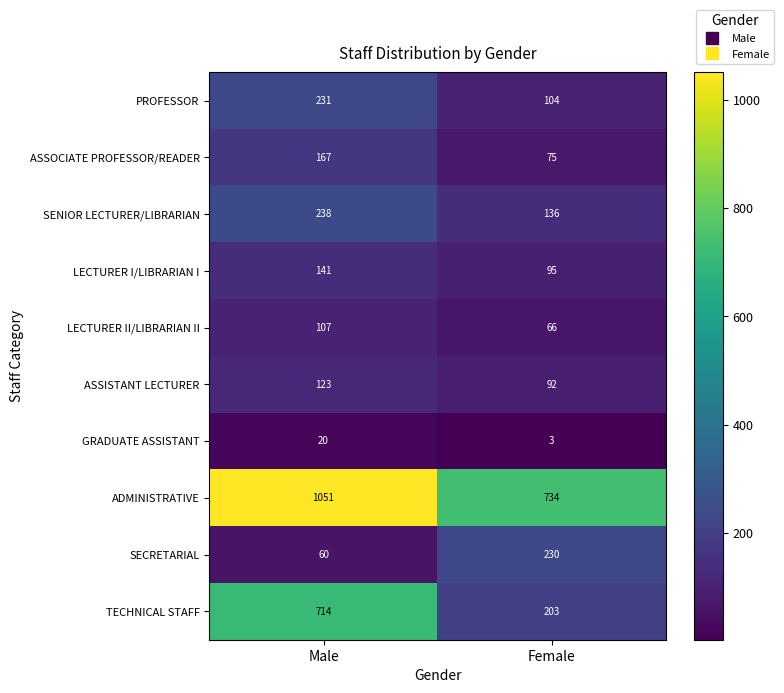

At which category does the chart reach its peak across all series?

Male